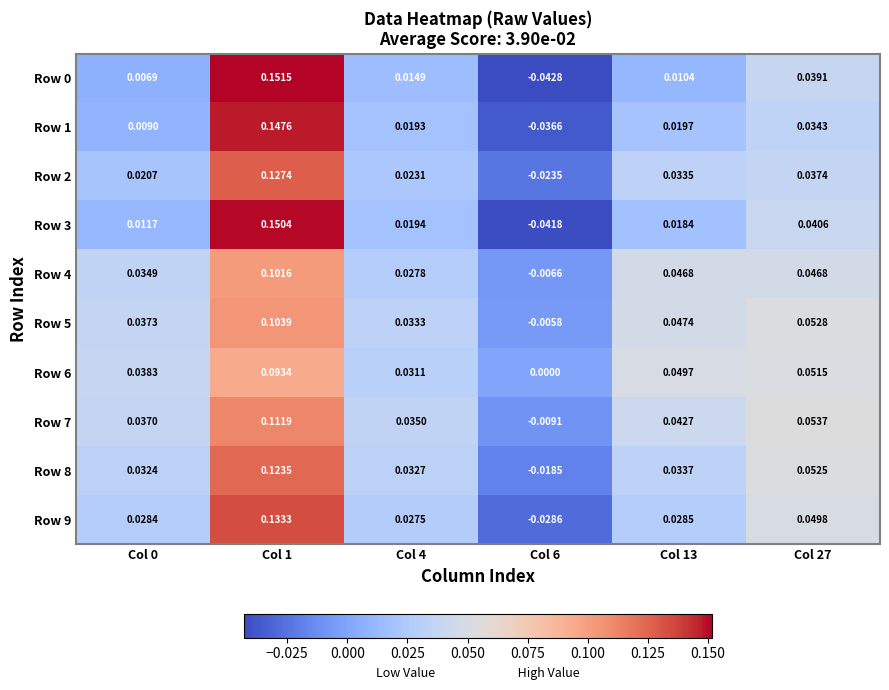

Which category has the highest value across all series?

Col 1